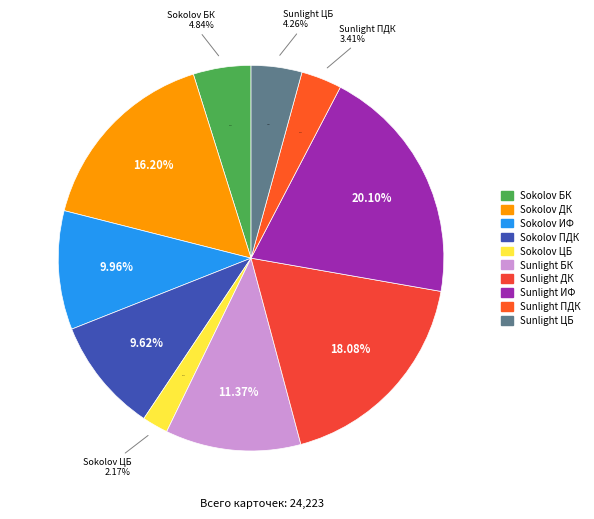

Combined, what portion of the pie is Sunlight БК and Sokolov ЦБ?

13.5%